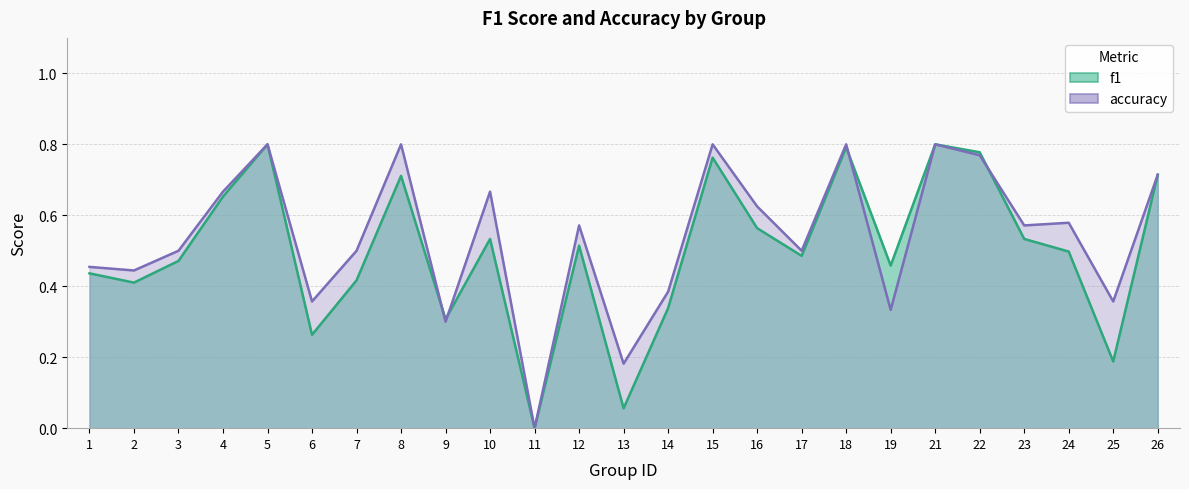

What is the average value of the f1 series?

0.5